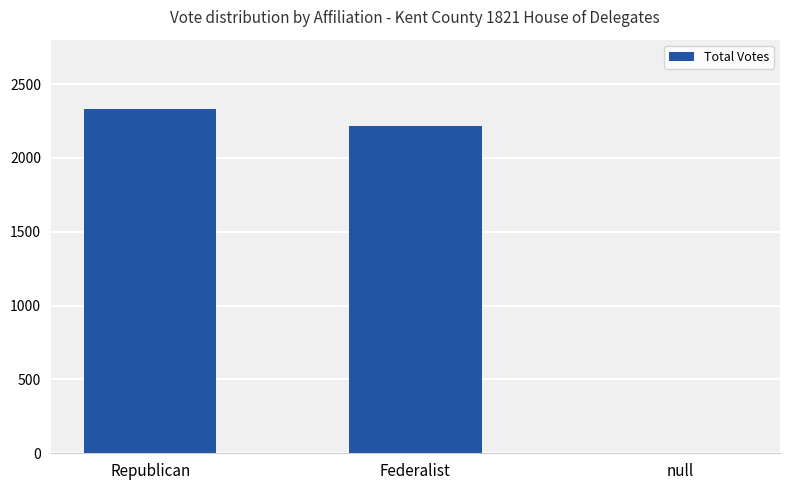

What is the sum of all values?

4549